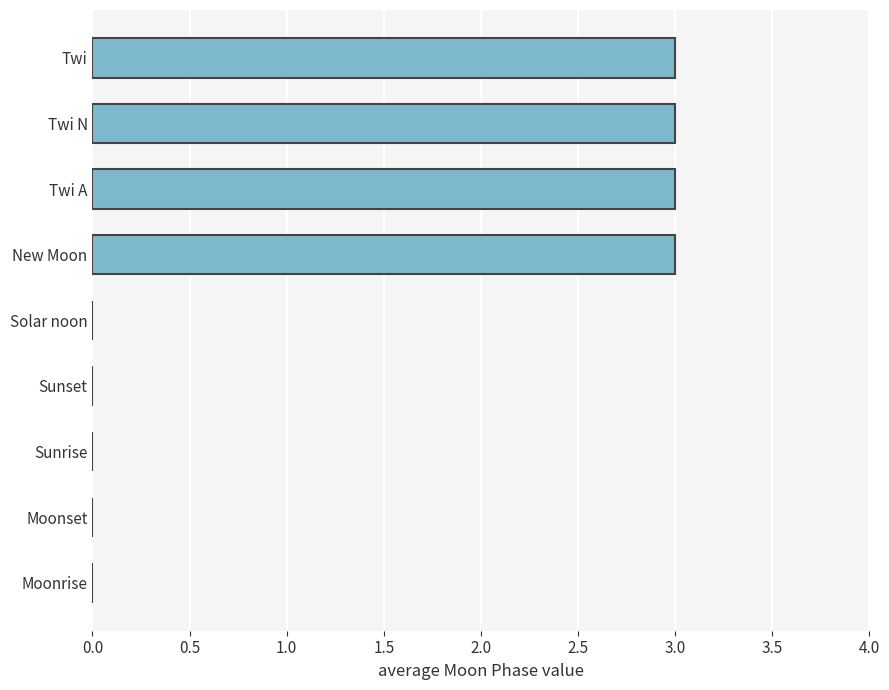

True or false: the data shows 0 at Solar noon.

True